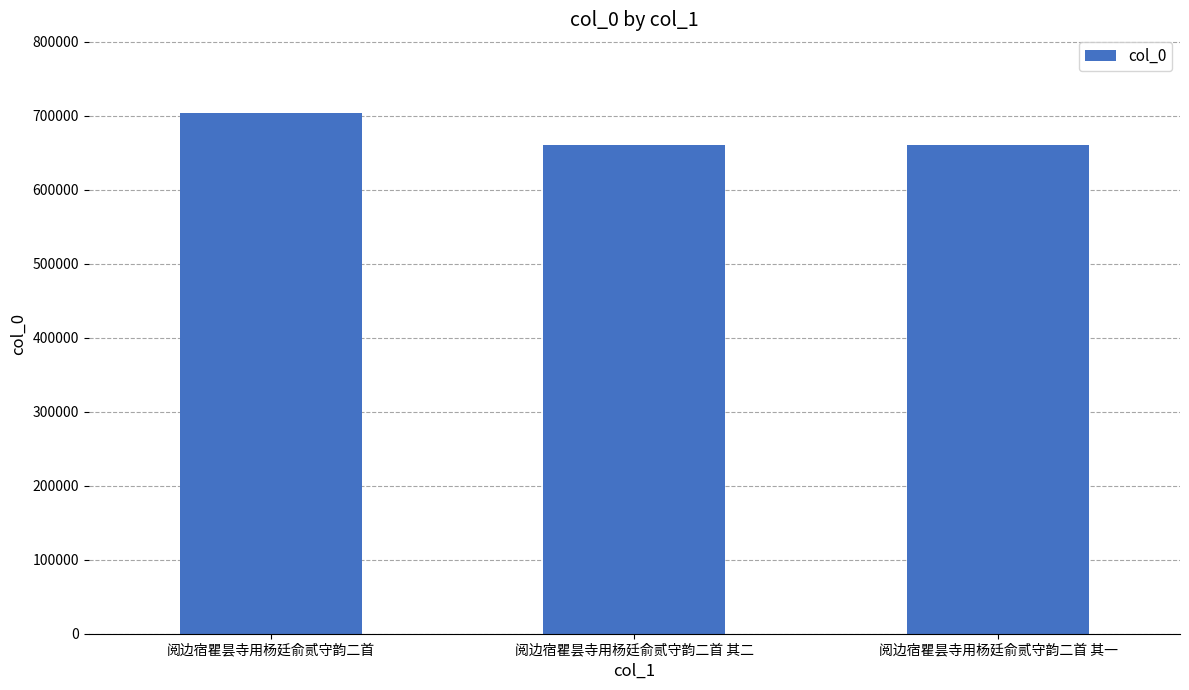

Count the number of categories in the chart.

3